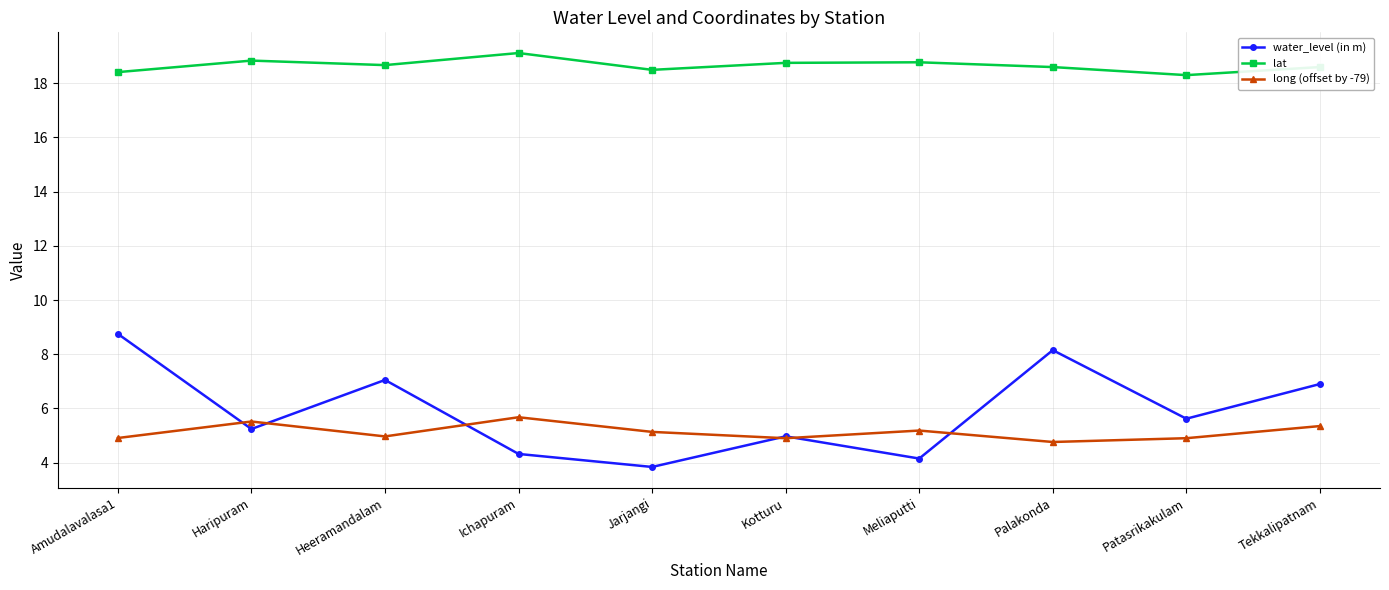

What is the difference between the highest and lowest values at Haripuram?

13.6